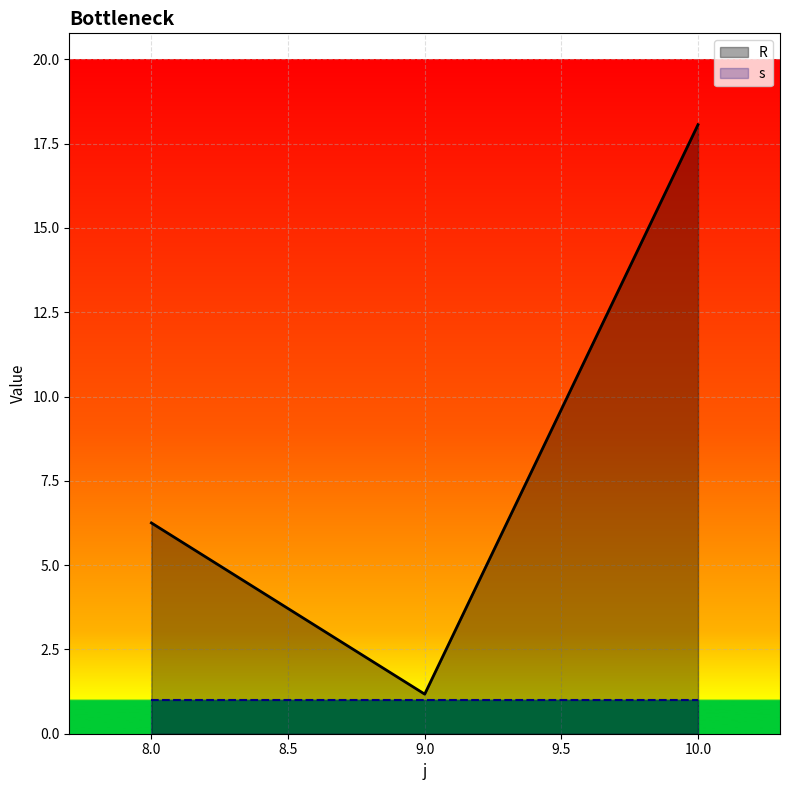

What is the value of the 2nd point from the left?

1.2